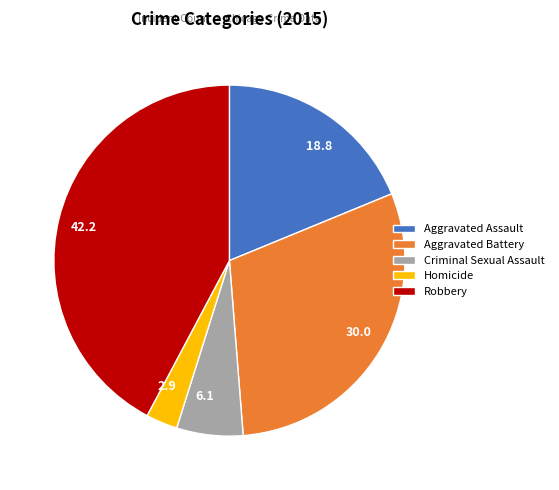

What is the smallest slice in the pie chart?

Homicide